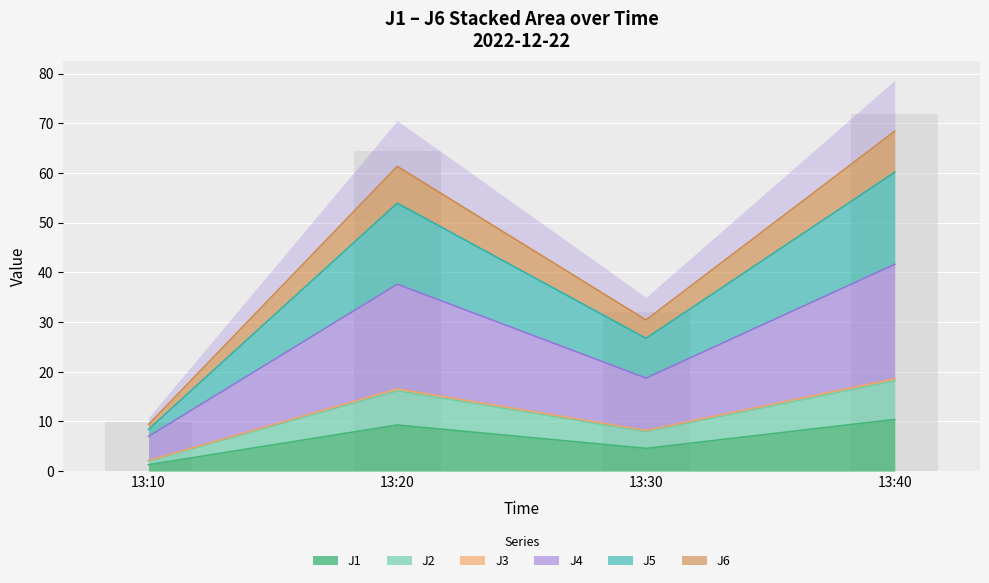

What is the highest value of the J1 series?

10.4